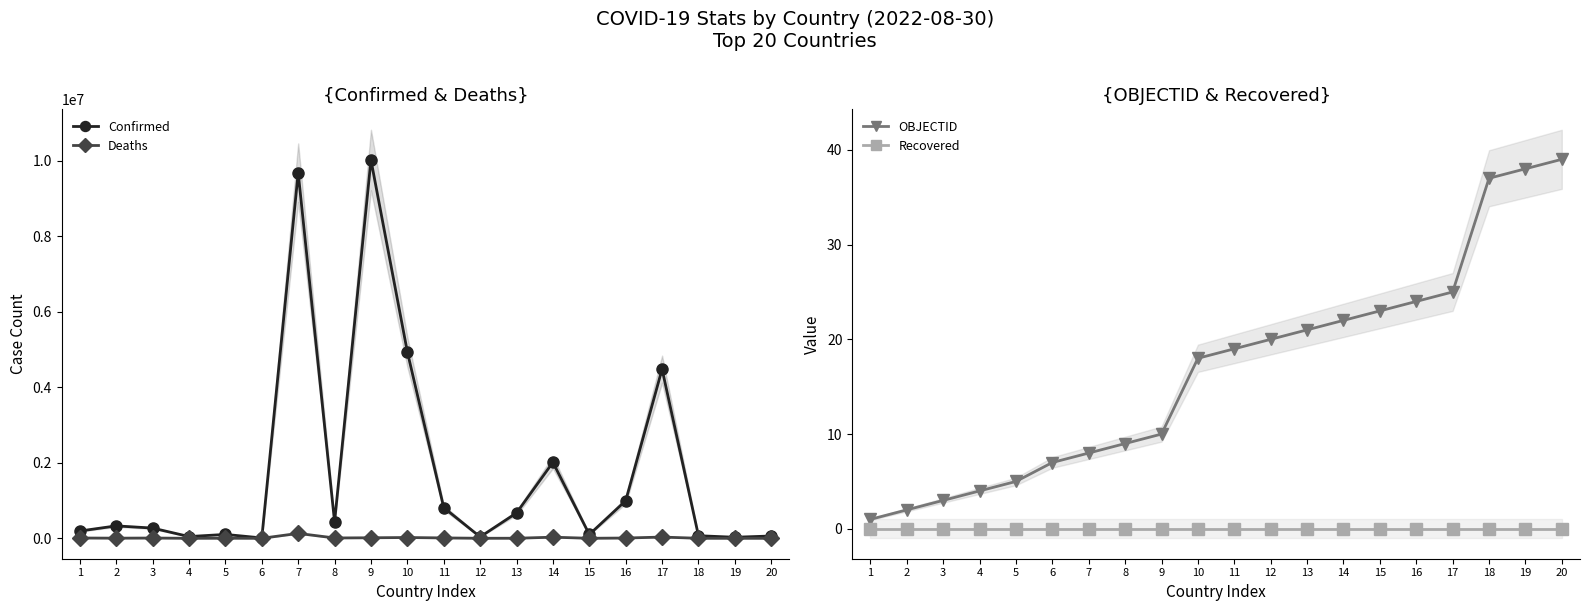

True or false: Deaths has a value of 129711 at 7.

True